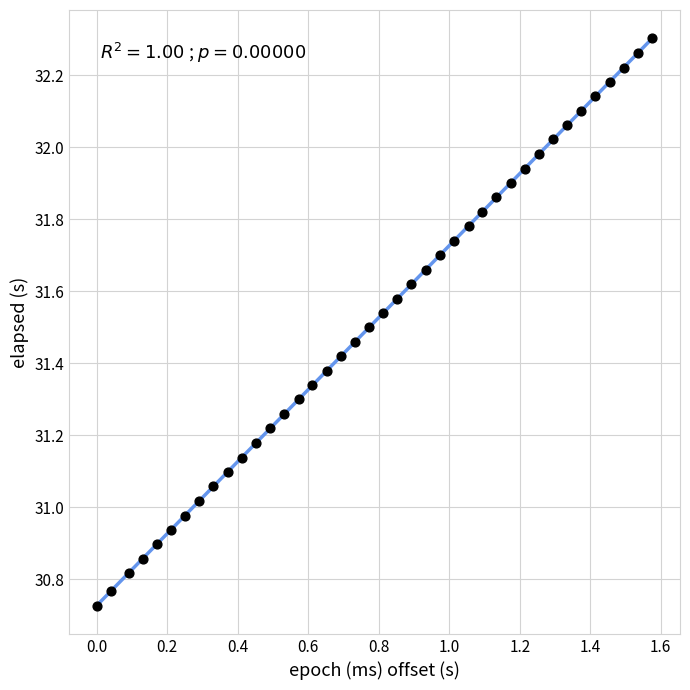

What is the range of Y values (max minus min)?

1.6